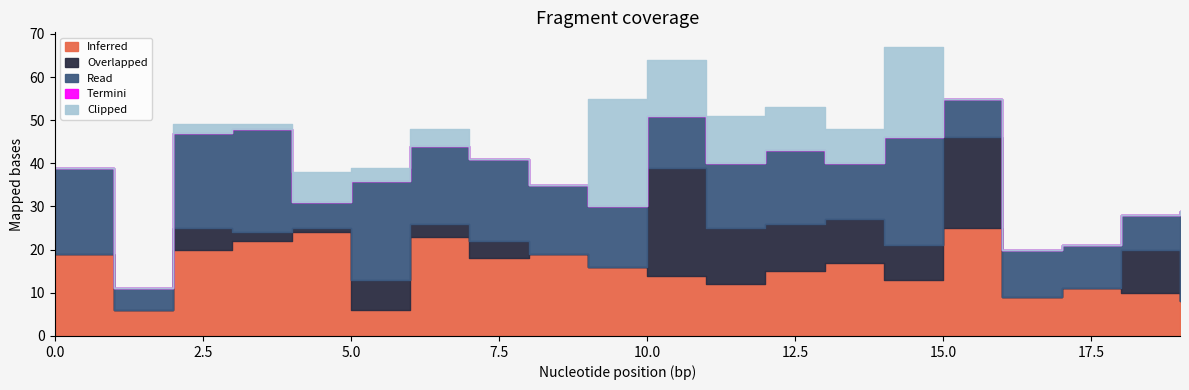

Reading right to left, extract all data points from this chart.

Inferred: 19=8	18=10	17=11	16=9	15=25	14=13	13=17	12=15	11=12	10=14	9=16	8=19	7=18	6=23	5=6	4=24	3=22	2=20	1=6	0=19
Overlapped: 19=0	18=10	17=0	16=0	15=21	14=8	13=10	12=11	11=13	10=25	9=0	8=0	7=4	6=3	5=7	4=1	3=2	2=5	1=0	0=0
Read: 19=21	18=8	17=10	16=11	15=9	14=25	13=13	12=17	11=15	10=12	9=14	8=16	7=19	6=18	5=23	4=6	3=24	2=22	1=5	0=20
Termini: 19=0	18=0	17=0	16=0	15=0	14=0	13=0	12=0	11=0	10=0	9=0	8=0	7=0	6=0	5=0	4=0	3=0	2=0	1=0	0=0
Clipped: 19=0	18=0	17=0	16=0	15=0	14=21	13=8	12=10	11=11	10=13	9=25	8=0	7=0	6=4	5=3	4=7	3=1	2=2	1=0	0=0